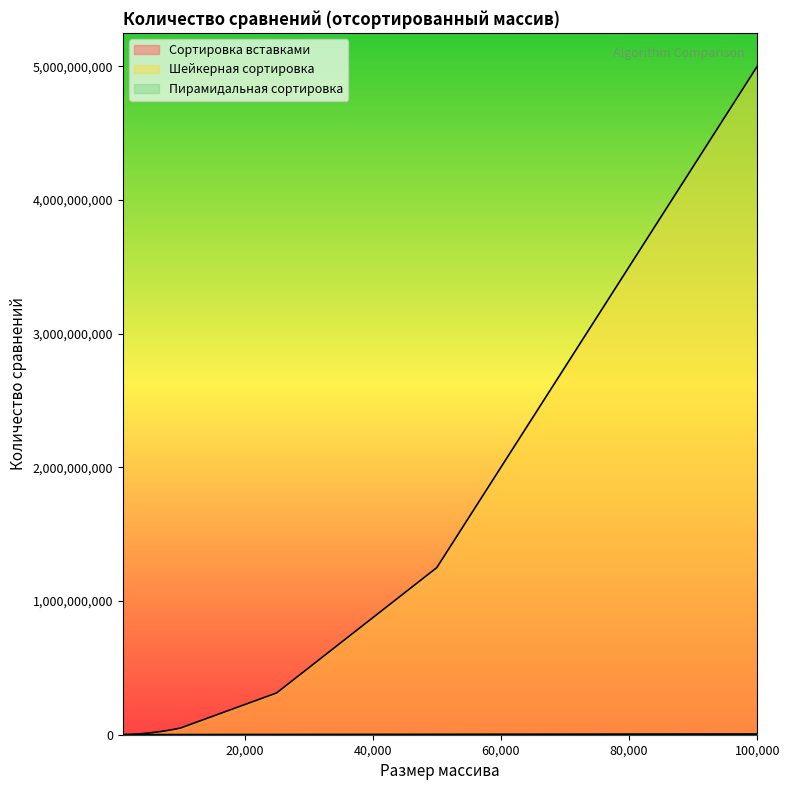

How many values in the Шейкерная сортировка series are below 24496500?

6